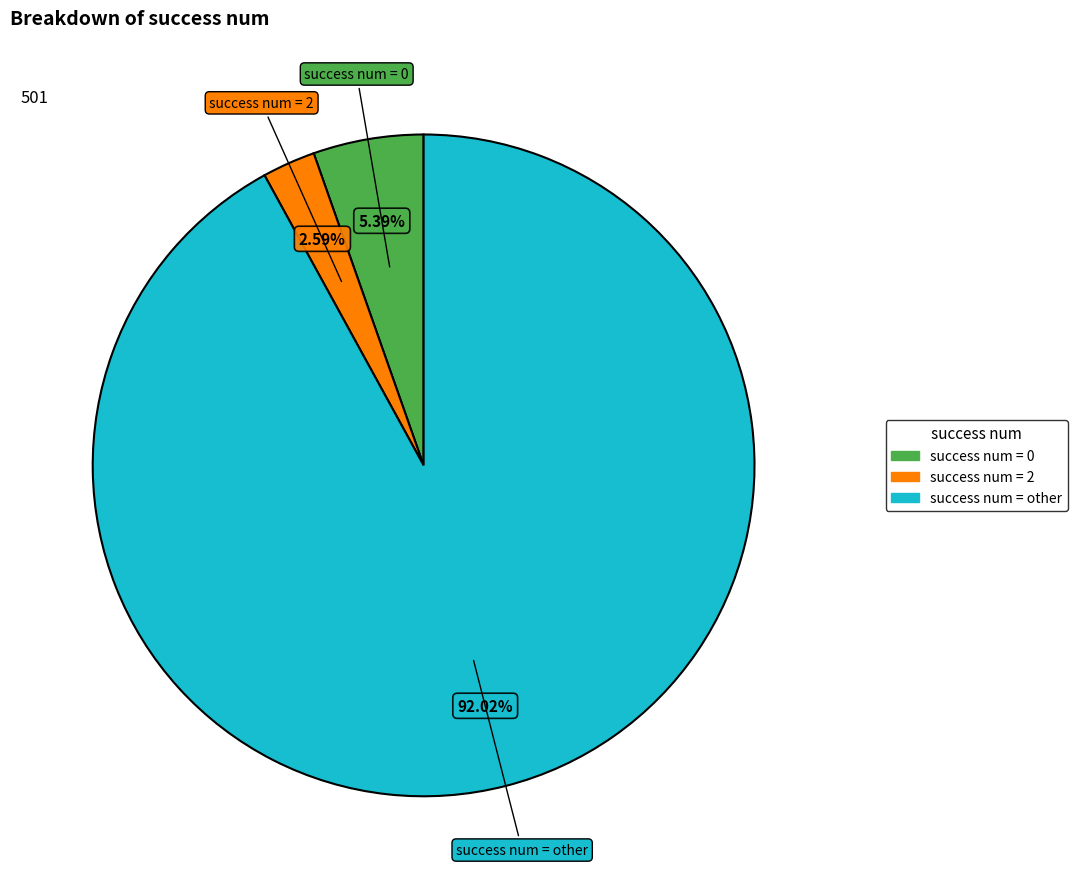

Does any single category account for the majority?

Yes